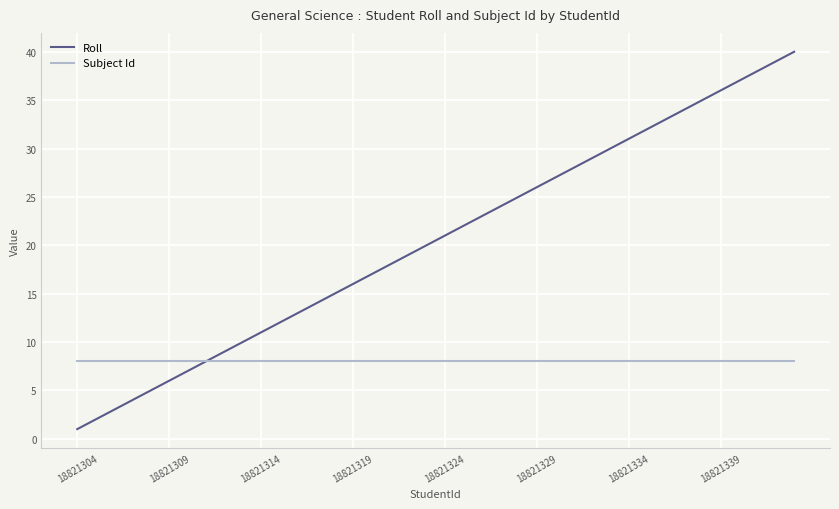

Which series has the largest total across all categories?

Roll